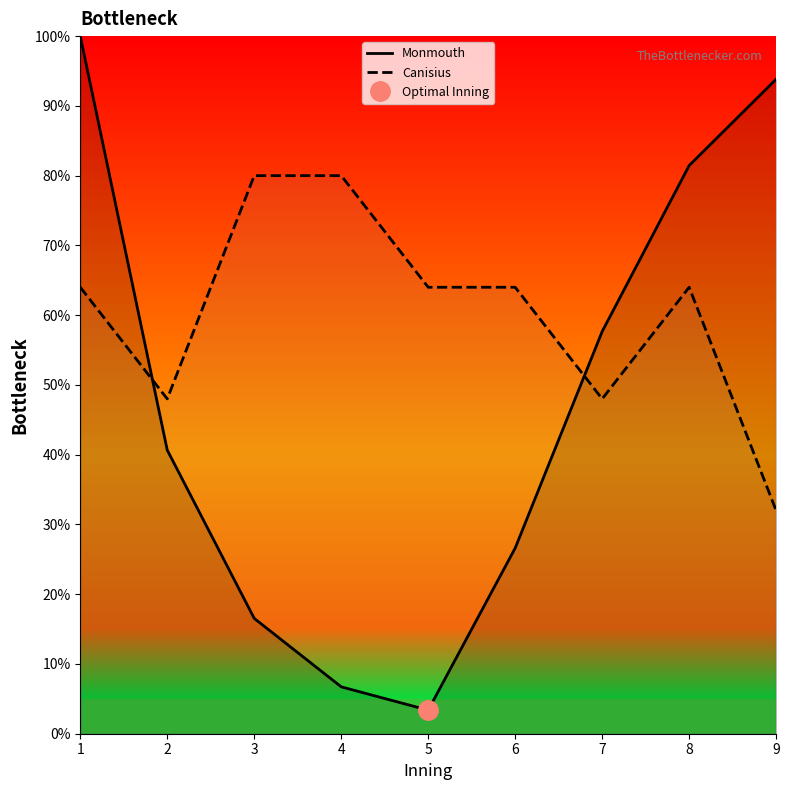

How many times do Canisius and Monmouth cross each other?

2